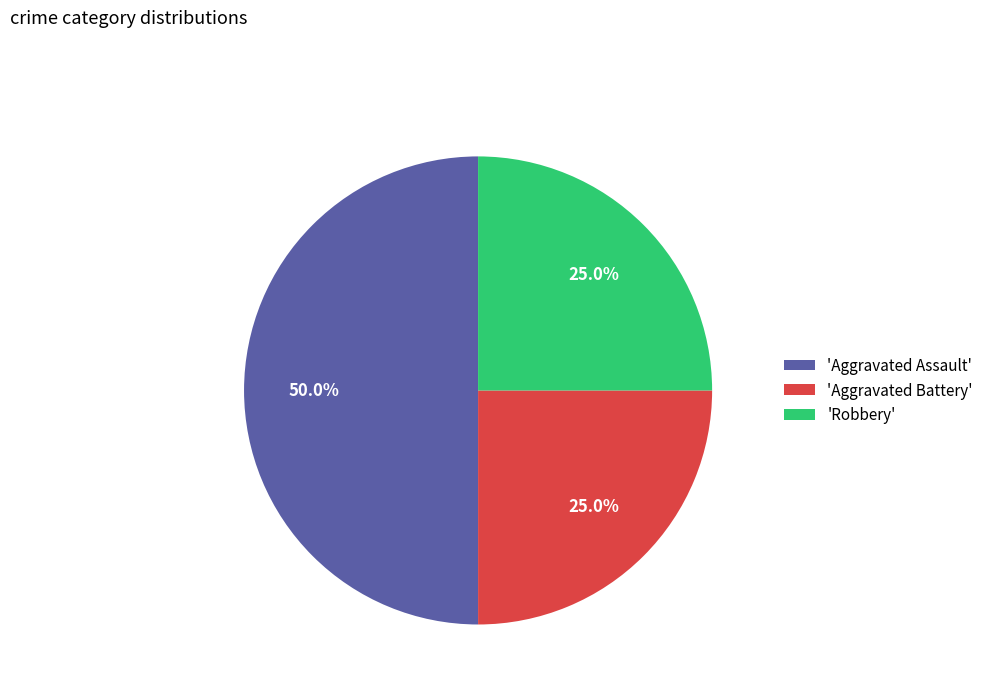

Approximately how many times larger is the value at 'Robbery' compared to 'Aggravated Assault'?

0.5